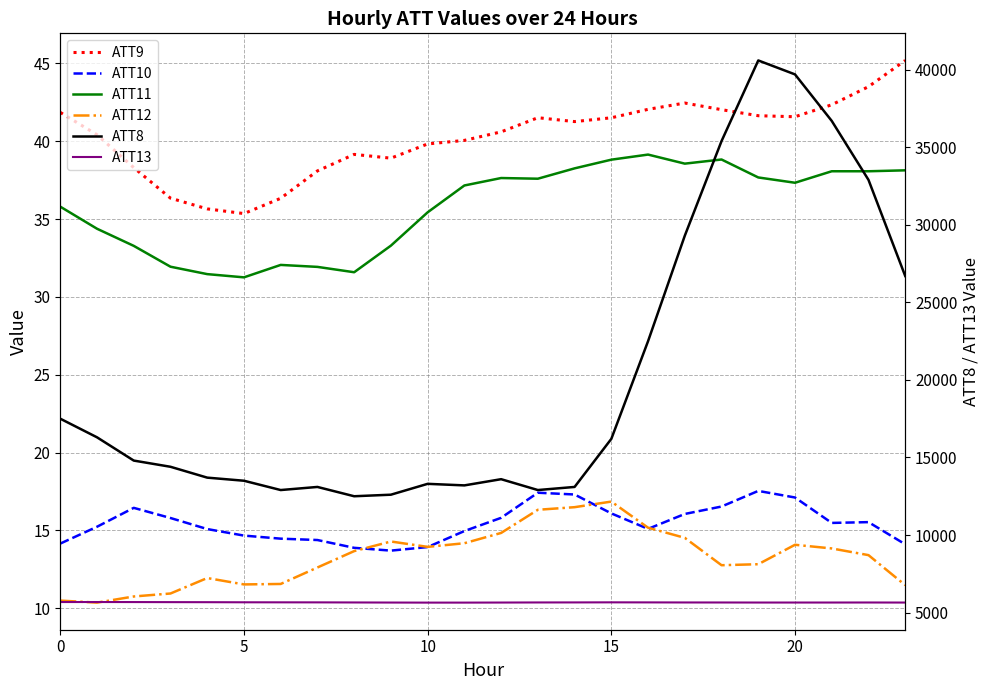

Does the chart display data point markers on the line(s)?

No